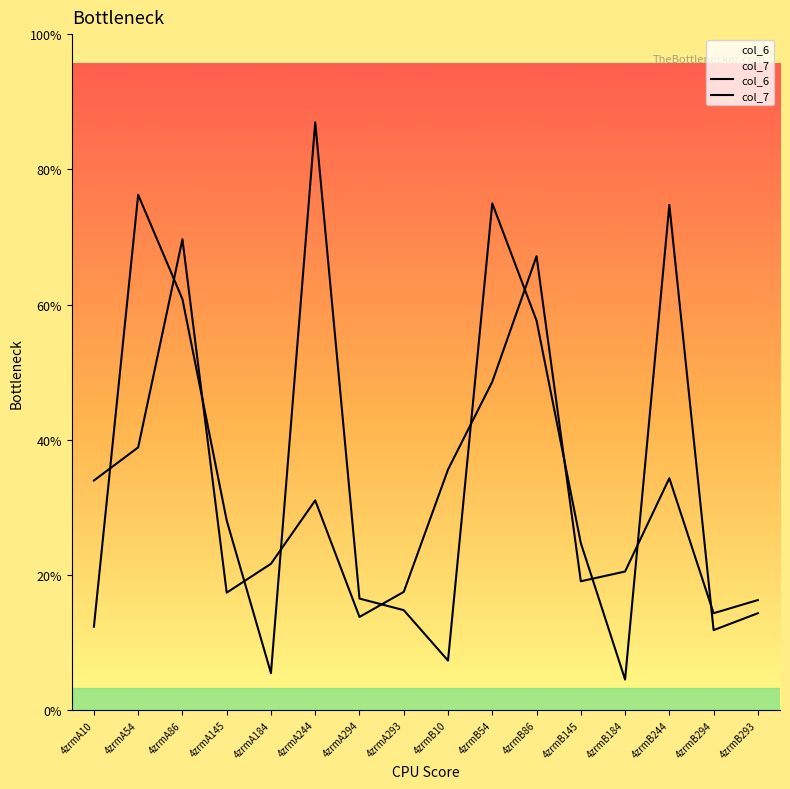

At which category does the chart reach its minimum across all series?

4zrmB184